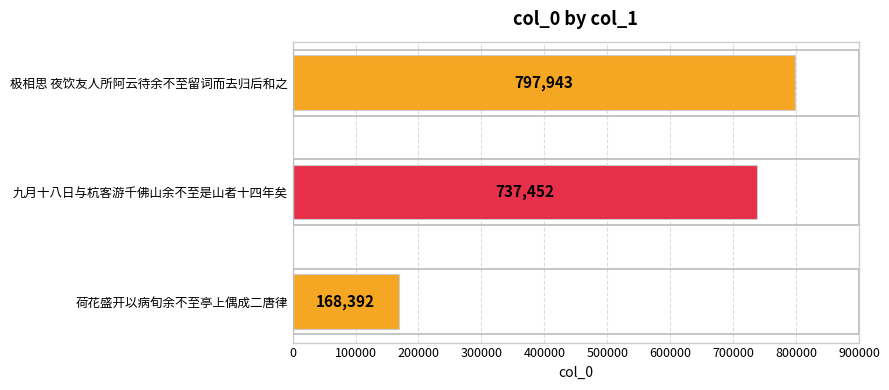

Reading right to left, transcribe all the data shown in this chart.

极相思 夜饮友人所阿云待余不至留词而去归后和之=797943	九月十八日与杭客游千佛山余不至是山者十四年矣=737452	荷花盛开以病旬余不至亭上偶成二唐律=168392